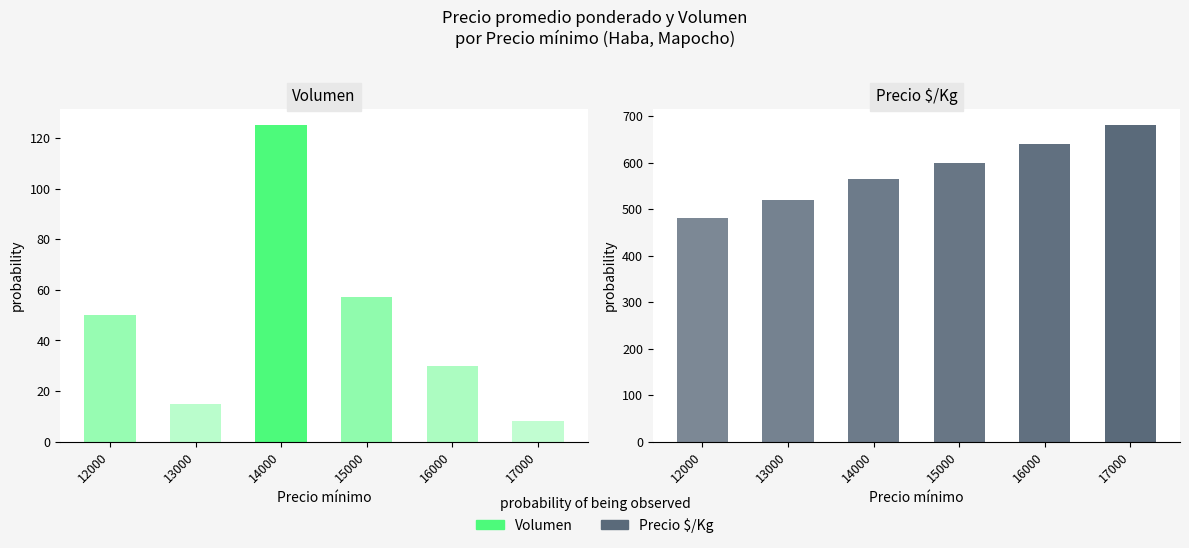

What is the approximate value of Volumen at 13000?

15